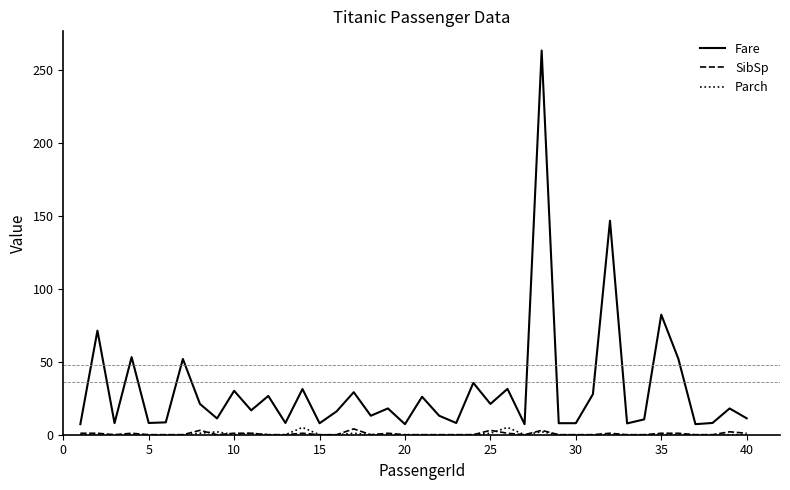

How many interior local valleys does the Fare series have?

14